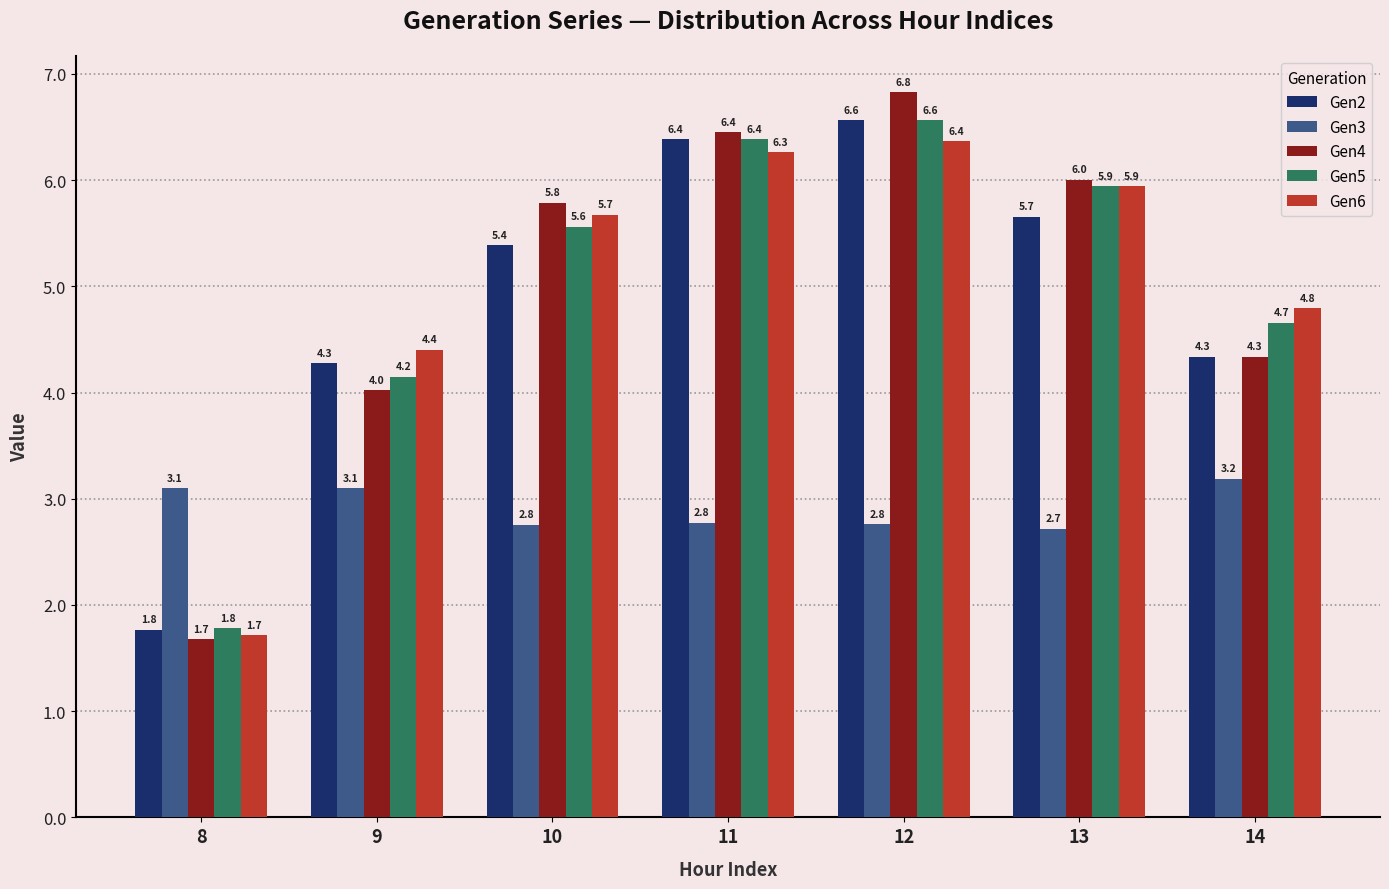

How many series are shown in this chart?

5